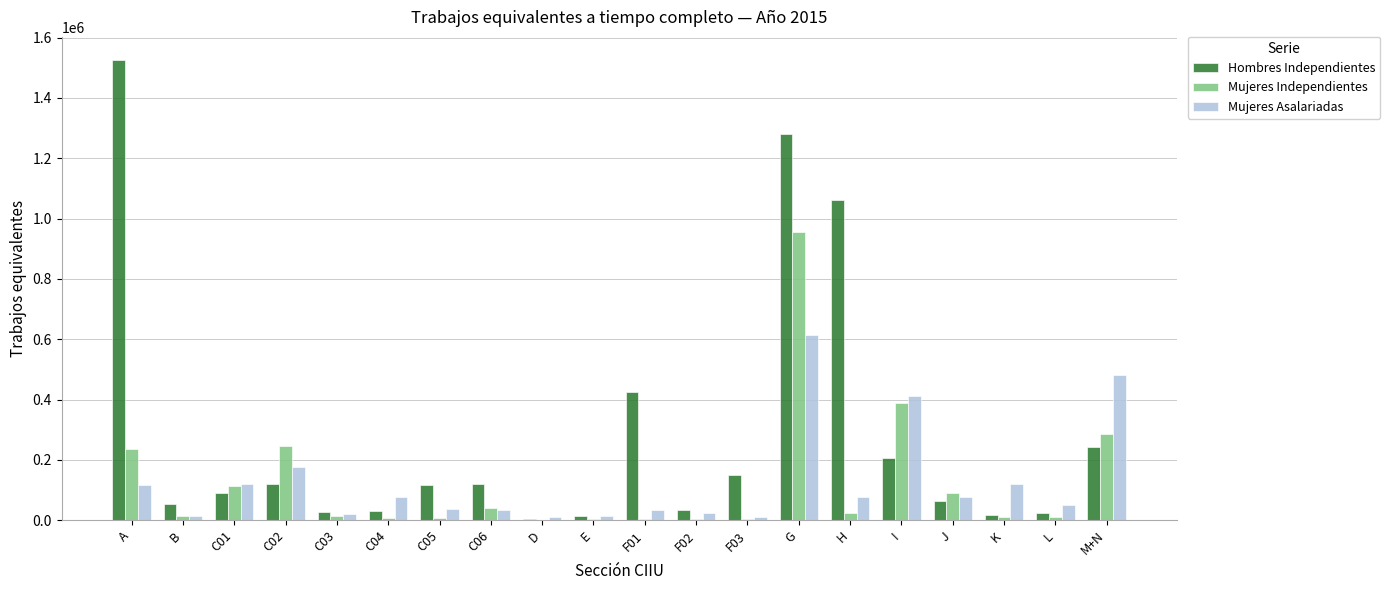

What is the highest value of the Mujeres Asalariadas series?

612230